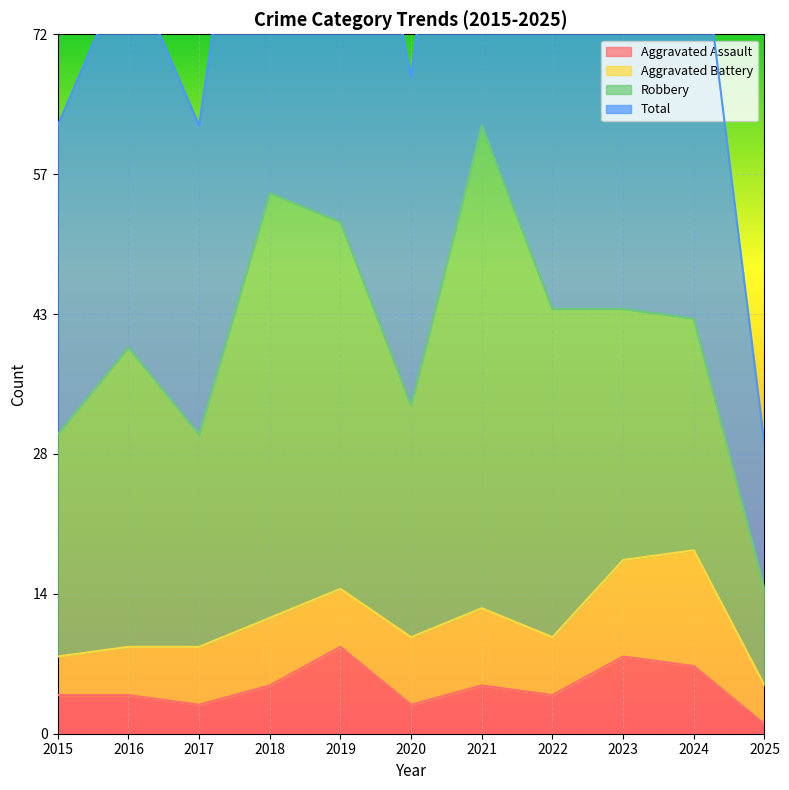

At which category is the sum across all series the highest?

2021